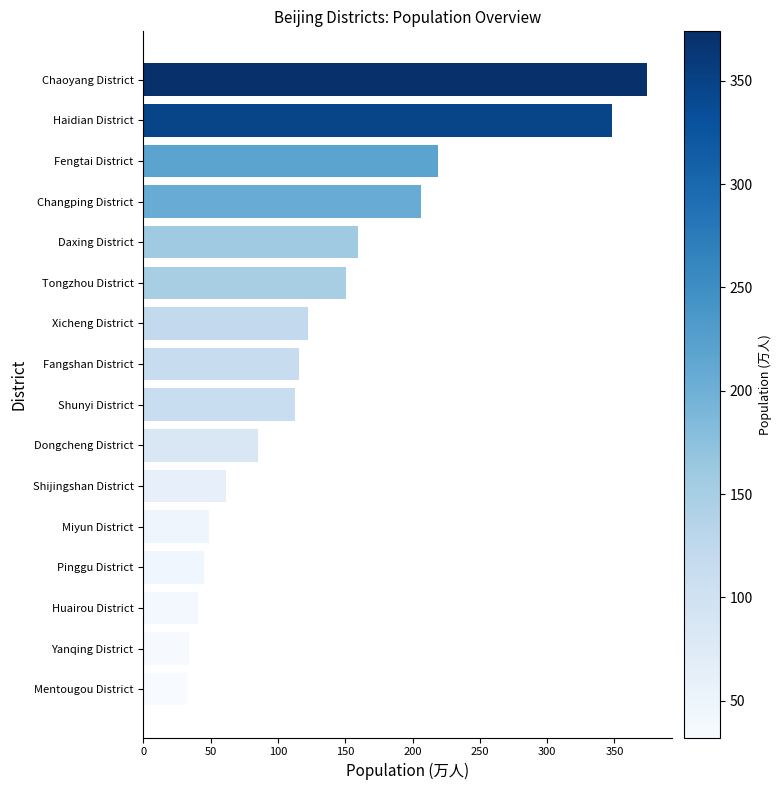

What is the greatest value displayed?

373.9